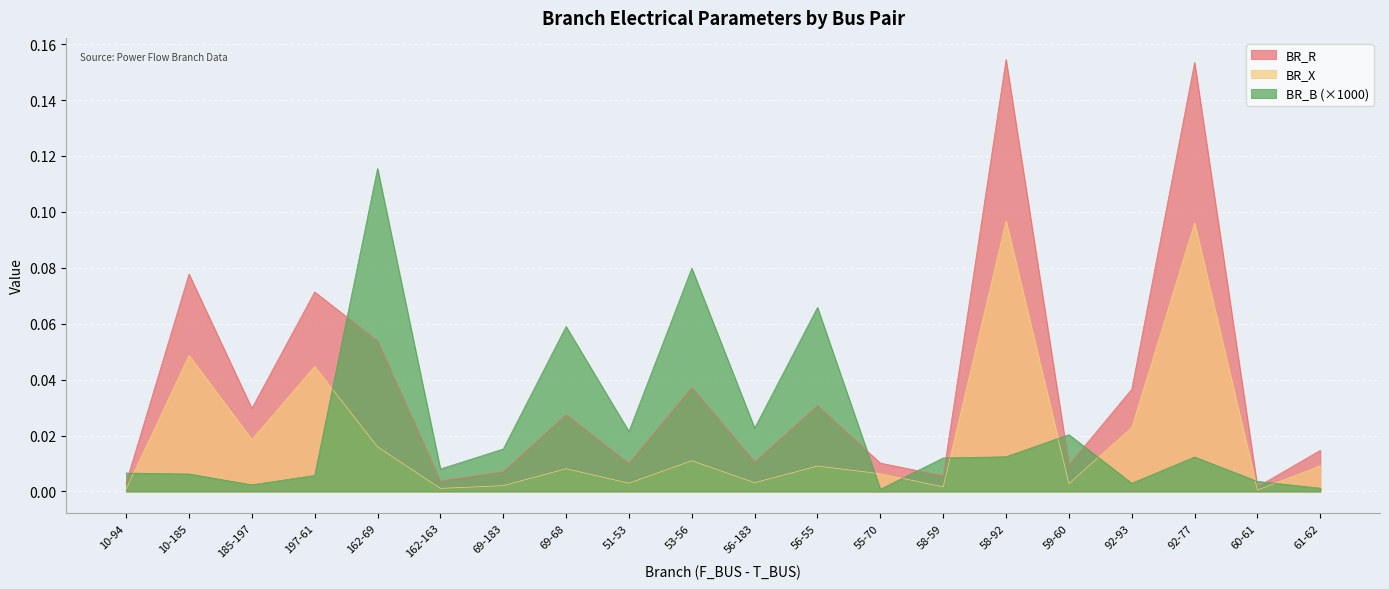

How many lines are shown in the chart?

3